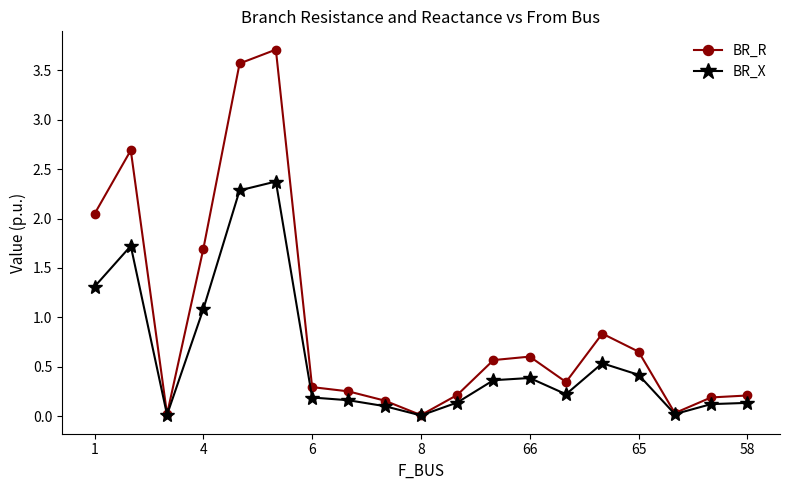

True or false: BR_R has more than 1 interior local peaks.

True